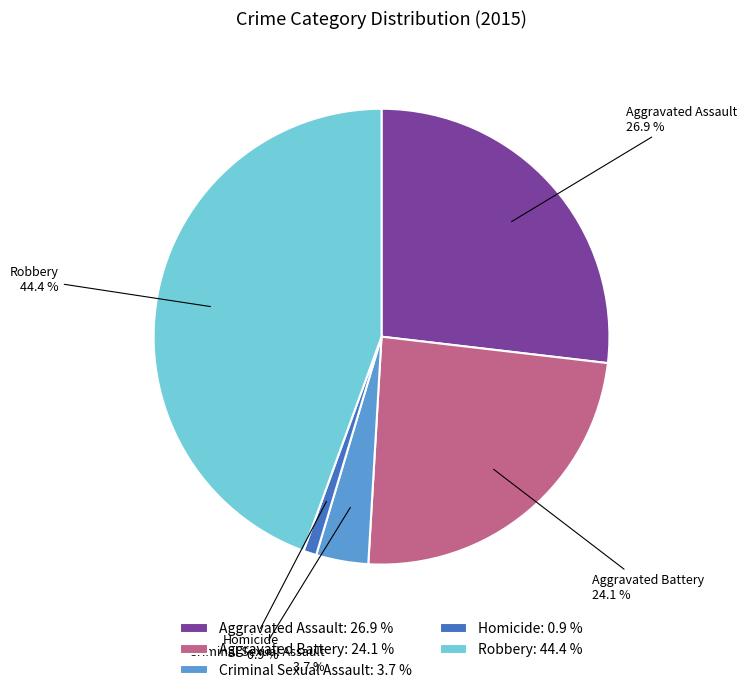

What is the smallest slice in the pie chart?

Homicide